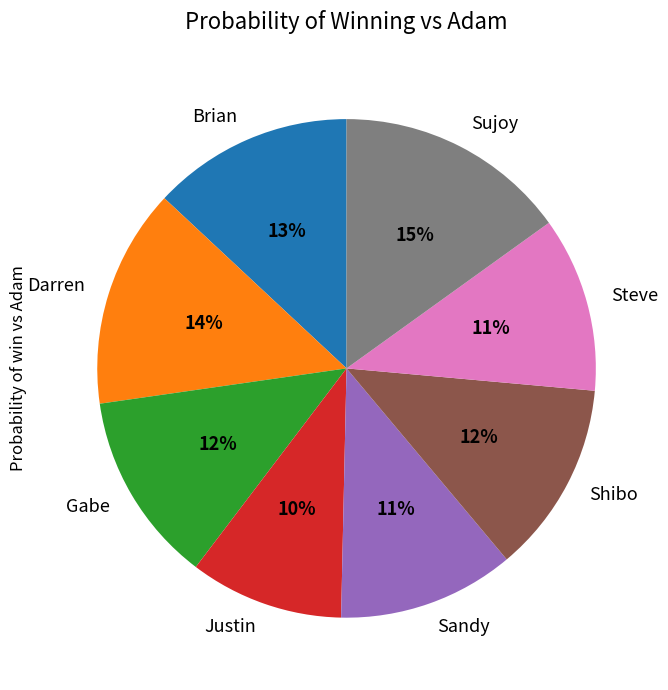

How many slices are in this pie chart?

8